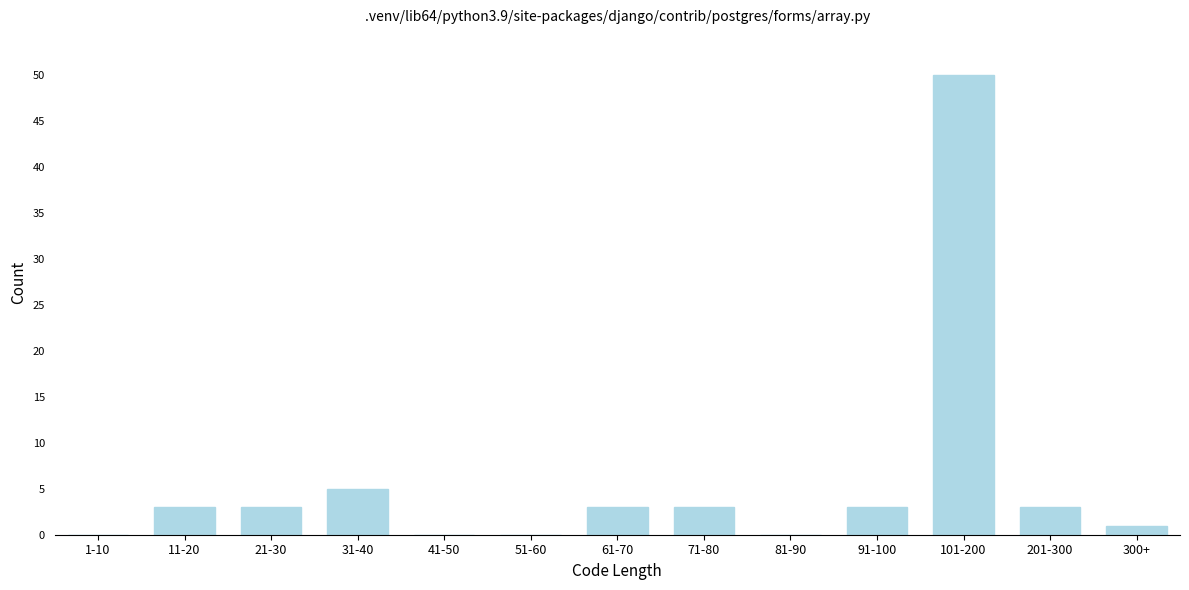

Reading right to left, extract all data points from this chart.

300+=1	201-300=3	101-200=50	91-100=3	81-90=0	71-80=3	61-70=3	51-60=0	41-50=0	31-40=5	21-30=3	11-20=3	1-10=0